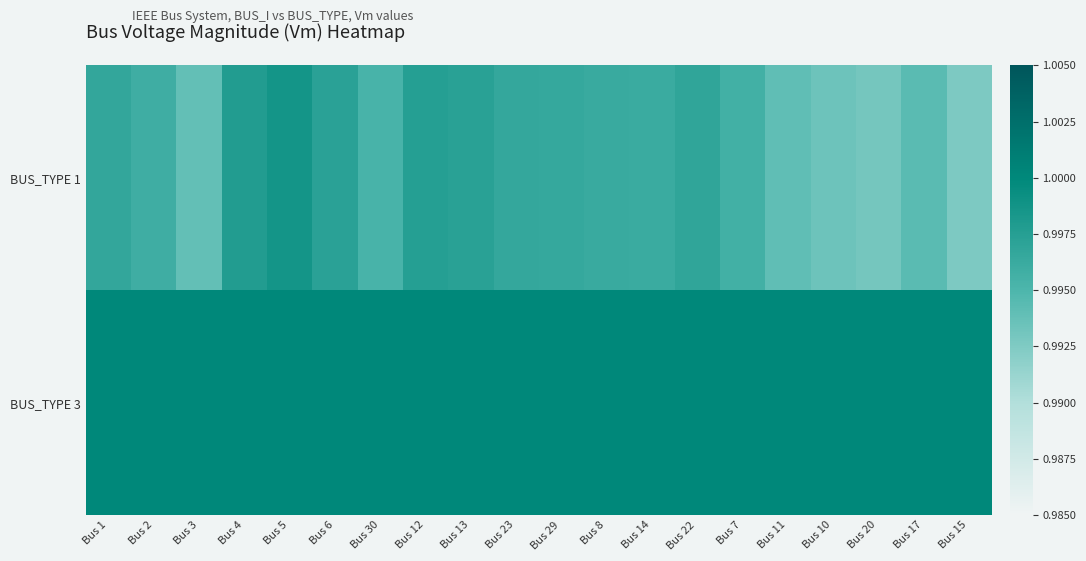

List the series in order of their overall mean, highest first.

BUS_TYPE 3, BUS_TYPE 1